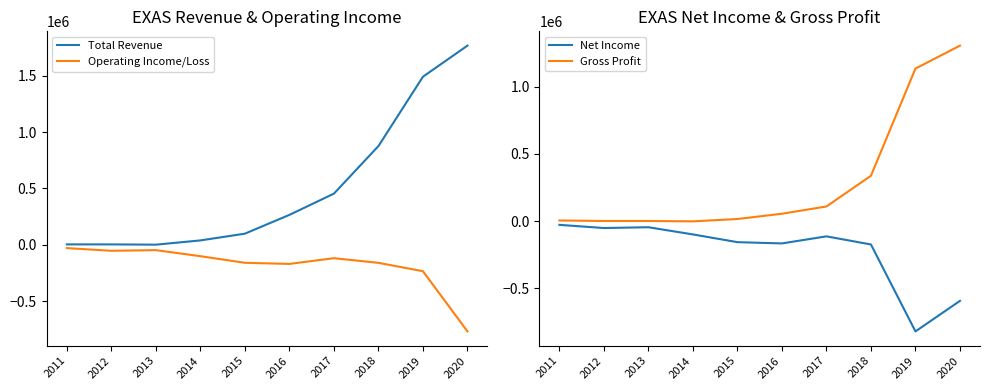

Which series has the largest total across all categories?

Total Revenue